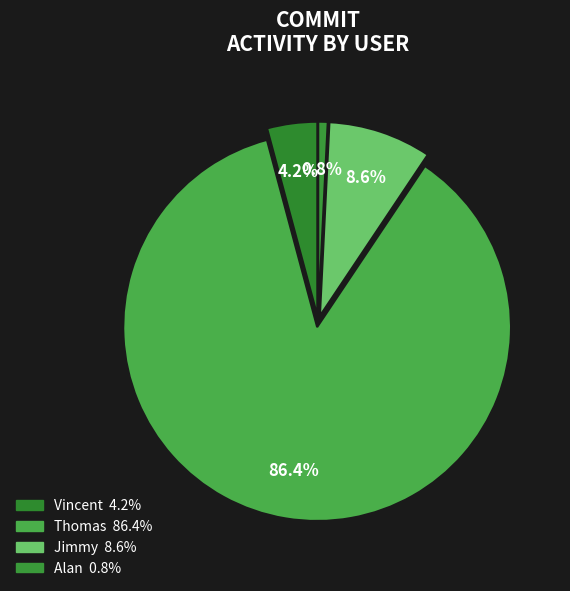

What portion of the pie excludes Jimmy?

91.4%